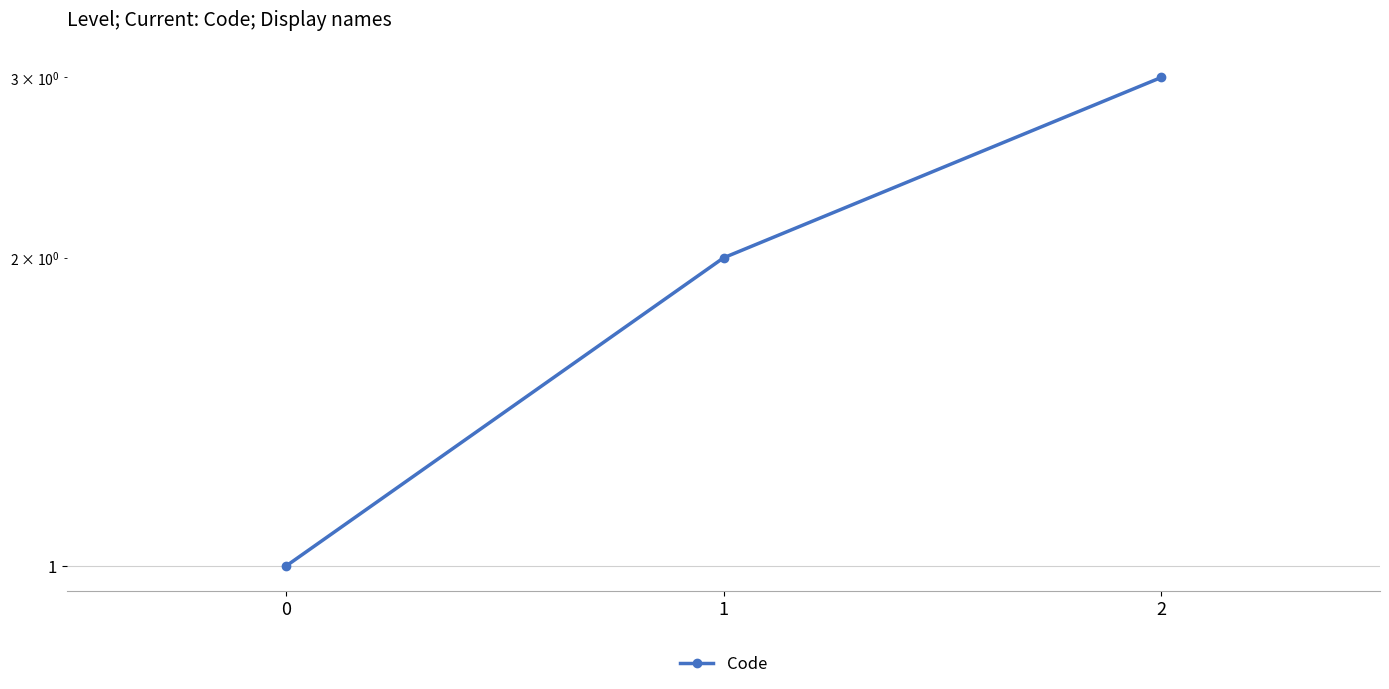

True or false: the data shows 2 at 0.

False